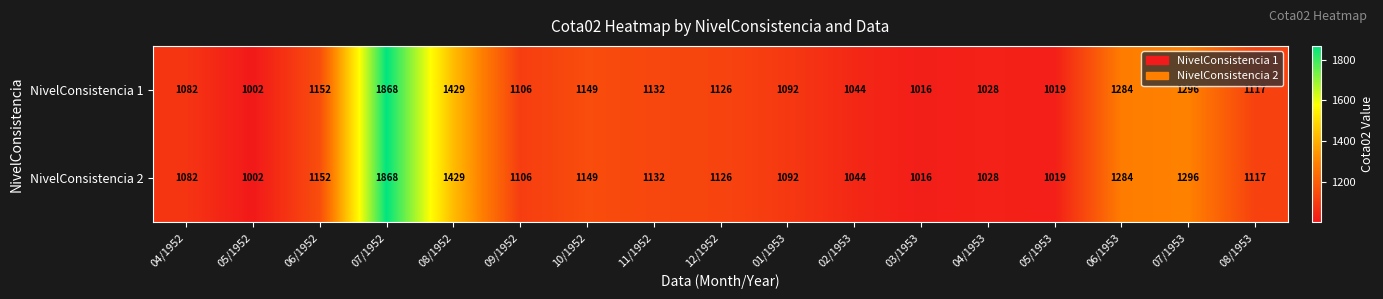

Which category has the highest value across all series?

07/1952